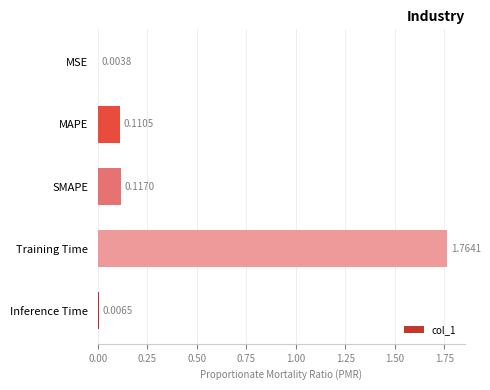

What is the sum of all values?

2.0